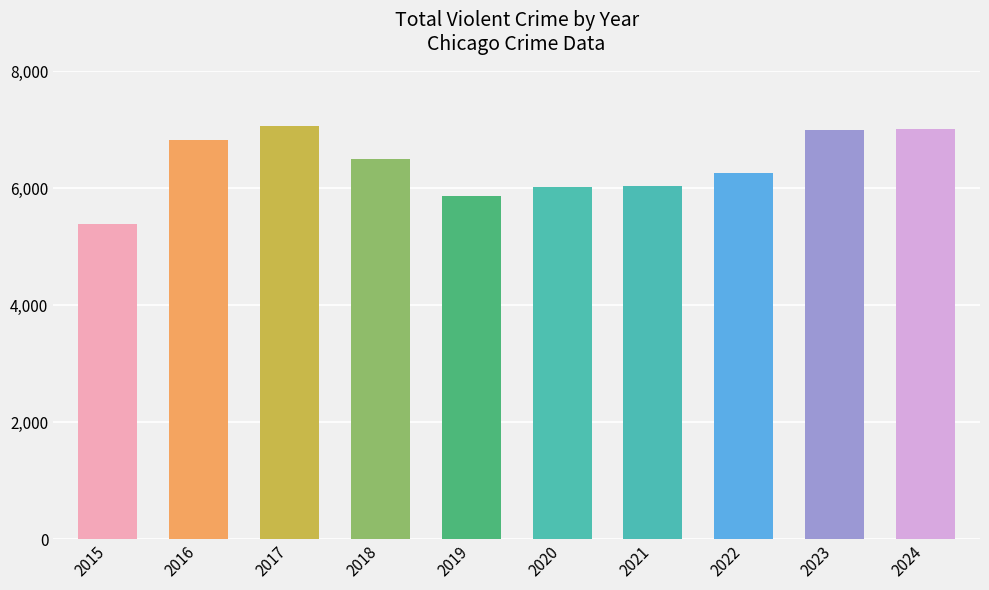

What is the sum of all values?

63929